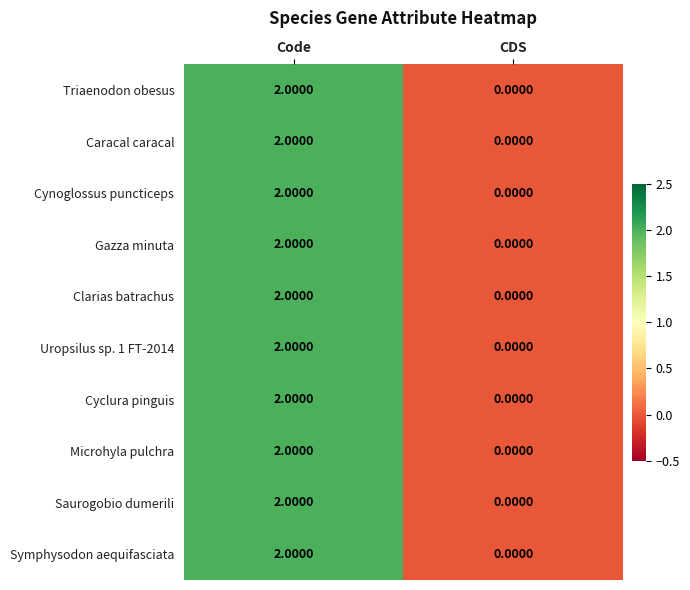

At which label does Microhyla pulchra reach its peak?

Code